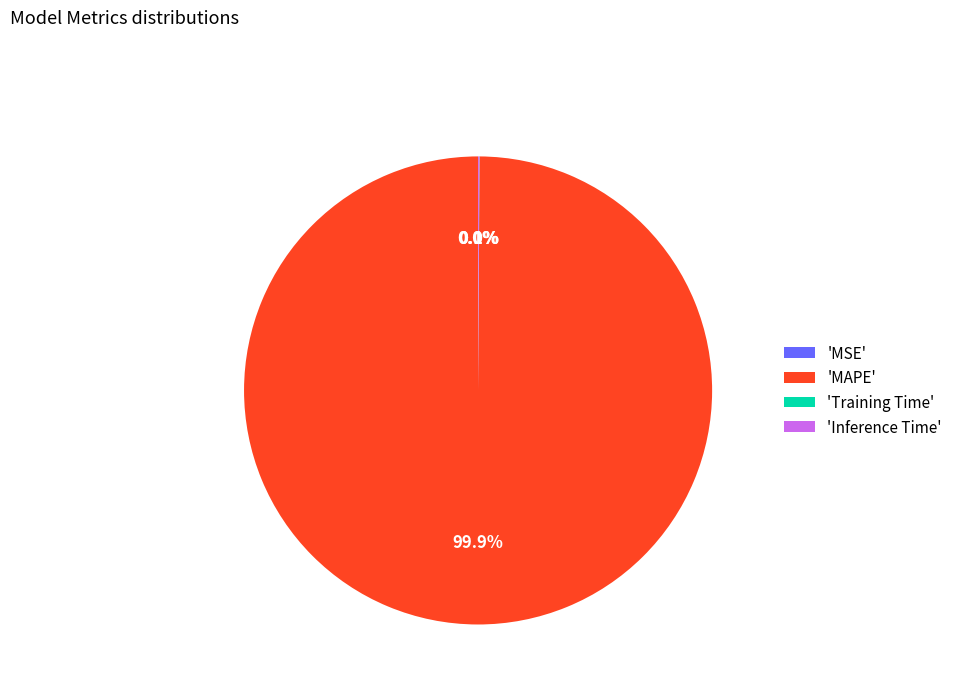

Which category has the biggest portion of the pie?

'MAPE'